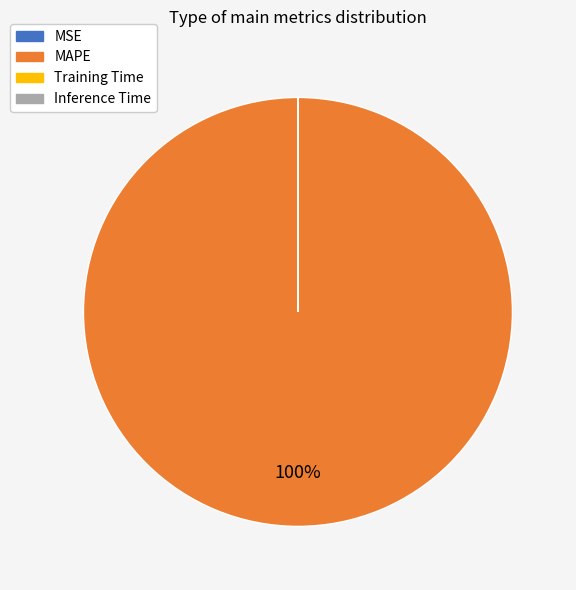

To the nearest percent, what is the average slice percentage?

25%